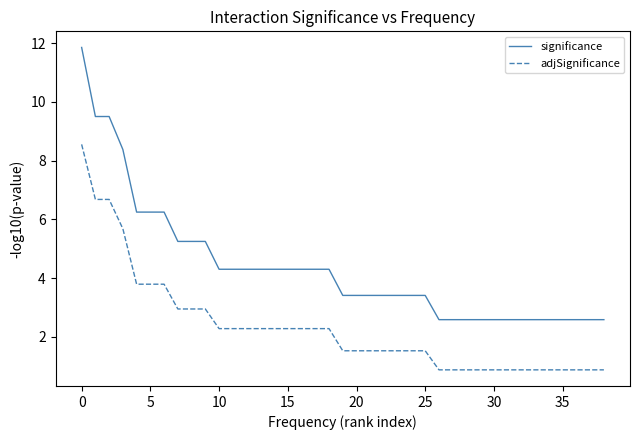

Which series has the largest total across all categories?

significance